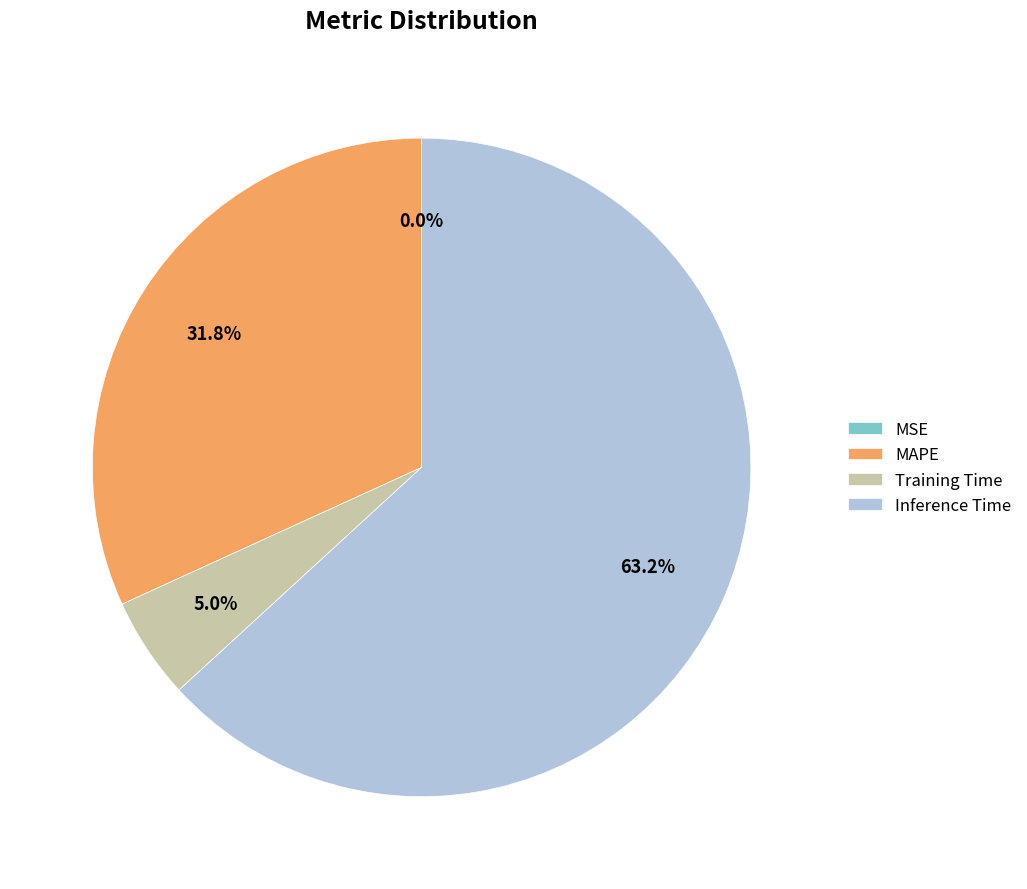

Count the number of slices in the pie.

5